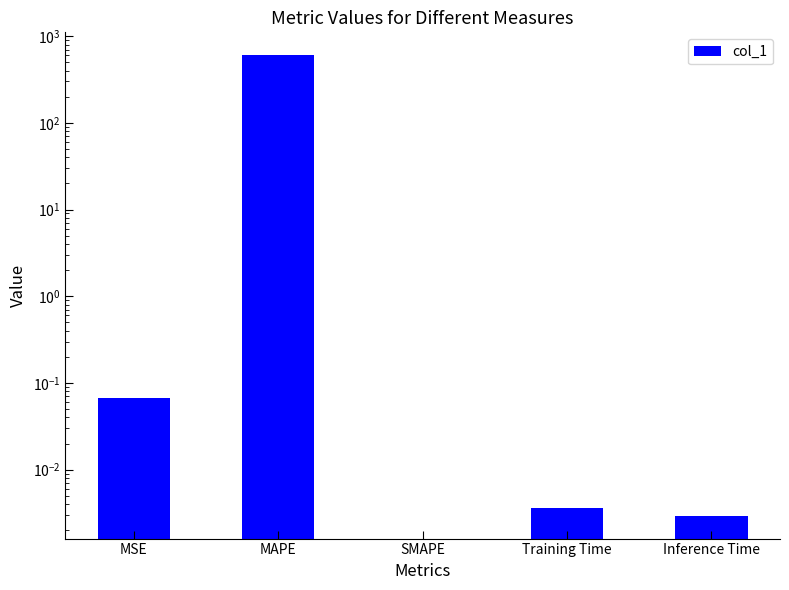

The value at MSE is 0.0. True or false?

False